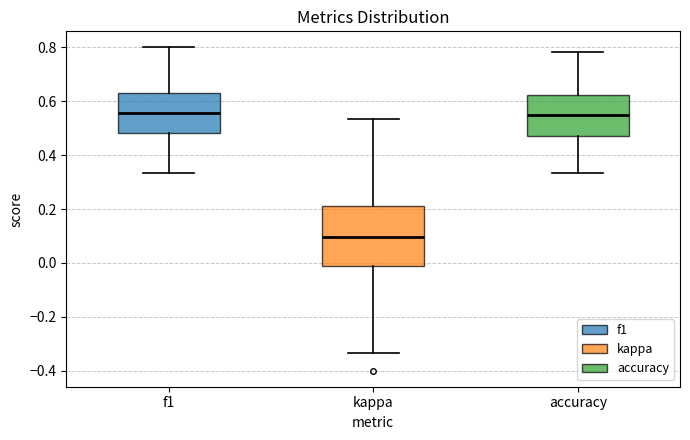

Reading left to right, transcribe this box plot: for each box, give where its median line is, the range the box spans, and where its two whiskers end, as read against the y-axis. The values are not printed on the chart, so give them approximately, as read against the axis.

f1: median 0.56, box 0.48 to 0.64, whiskers 0.34 to 0.80
kappa: median 0.10, box -0.02 to 0.22, whiskers -0.34 to 0.54
accuracy: median 0.54, box 0.48 to 0.62, whiskers 0.34 to 0.78